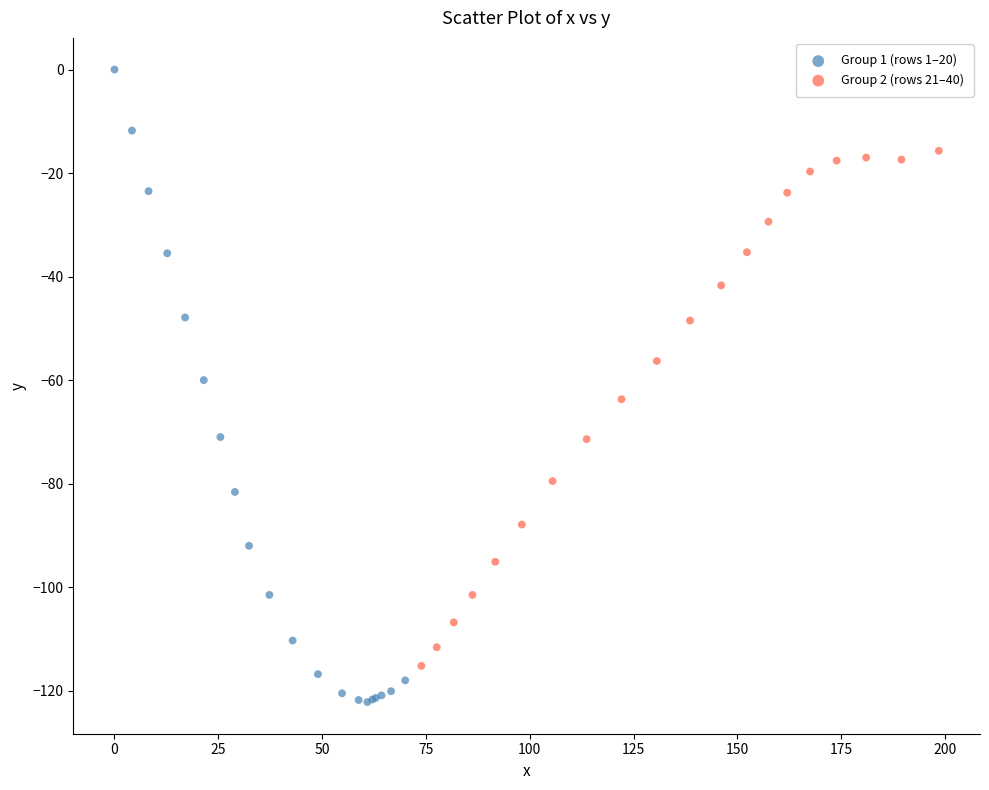

Which series reaches the minimum Y coordinate?

Group 1 (rows 1–20)